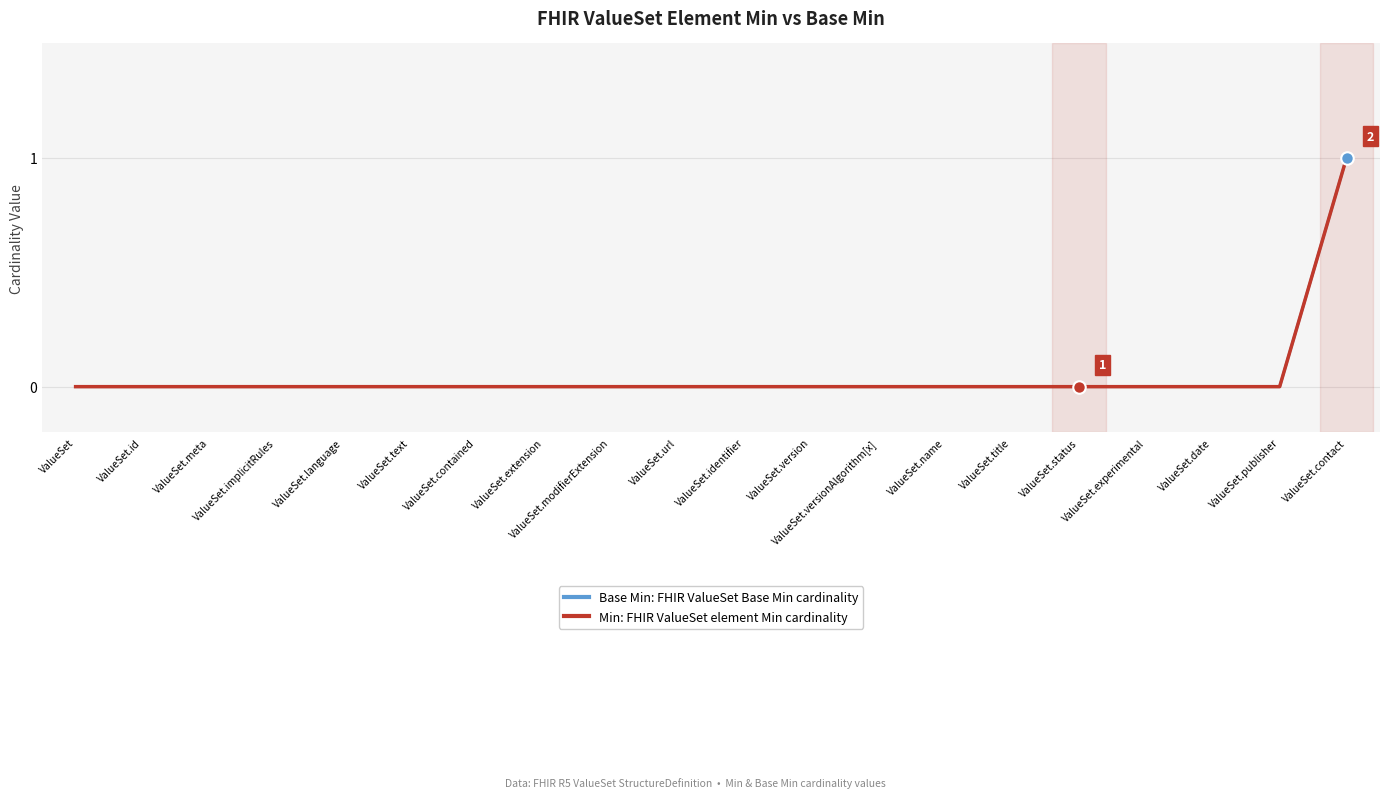

What is the difference between the maximum and minimum values in the Min: FHIR ValueSet element Min cardinality series?

1